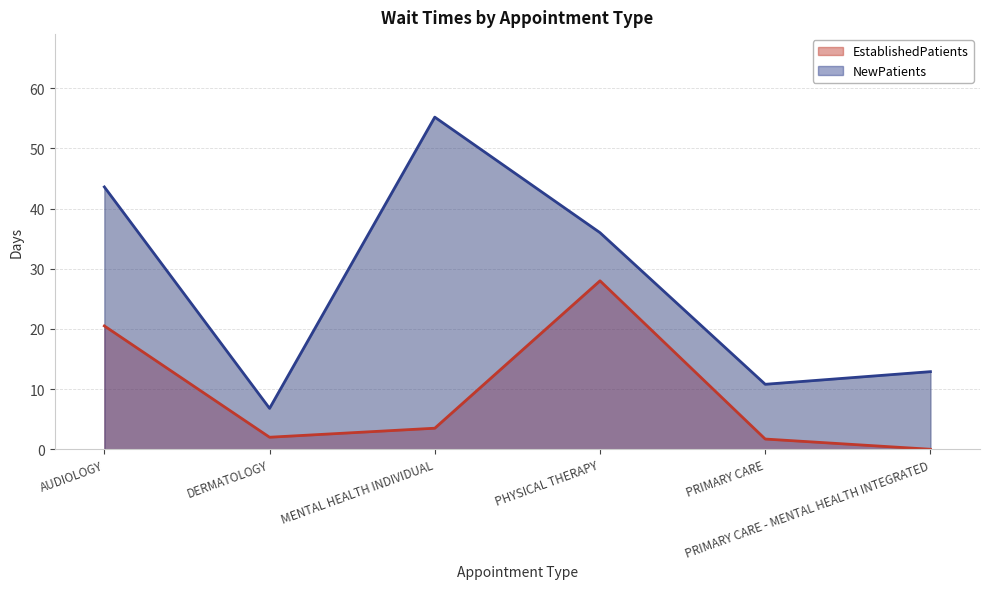

Is the value of EstablishedPatients at PHYSICAL THERAPY greater than the value of NewPatients at DERMATOLOGY?

Yes